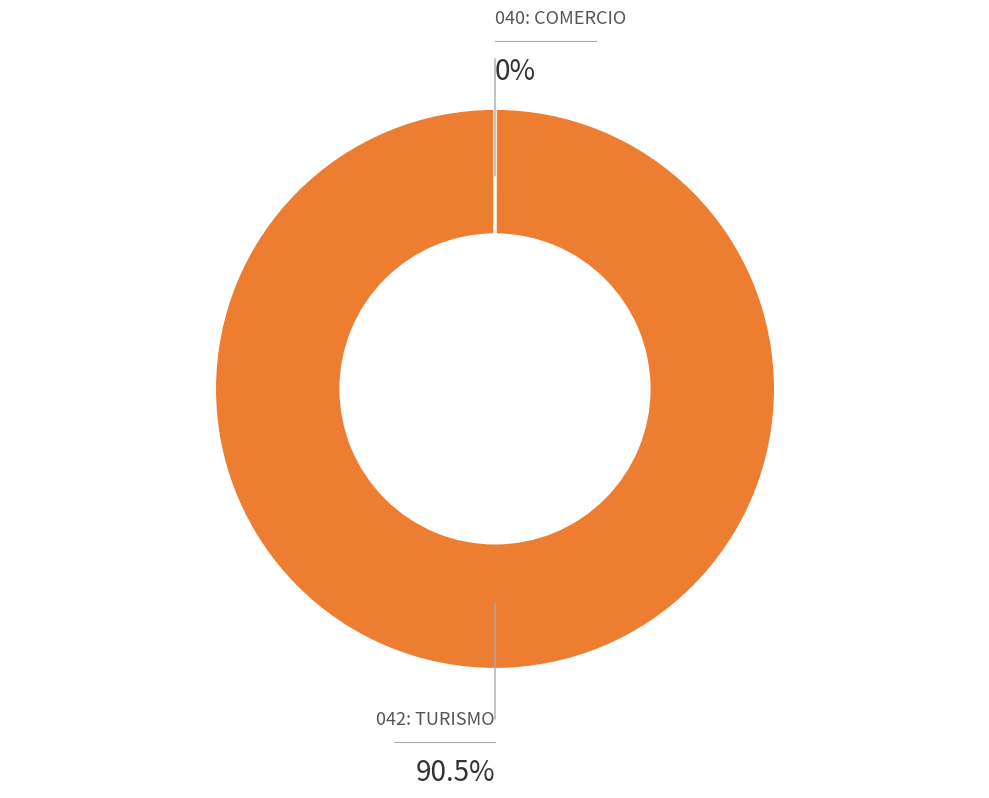

Is there a majority slice in this chart?

Yes